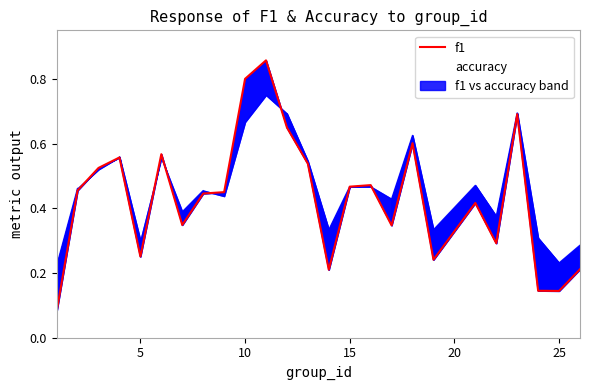

What is the value of the f1 point at the 14th from the left?

0.2